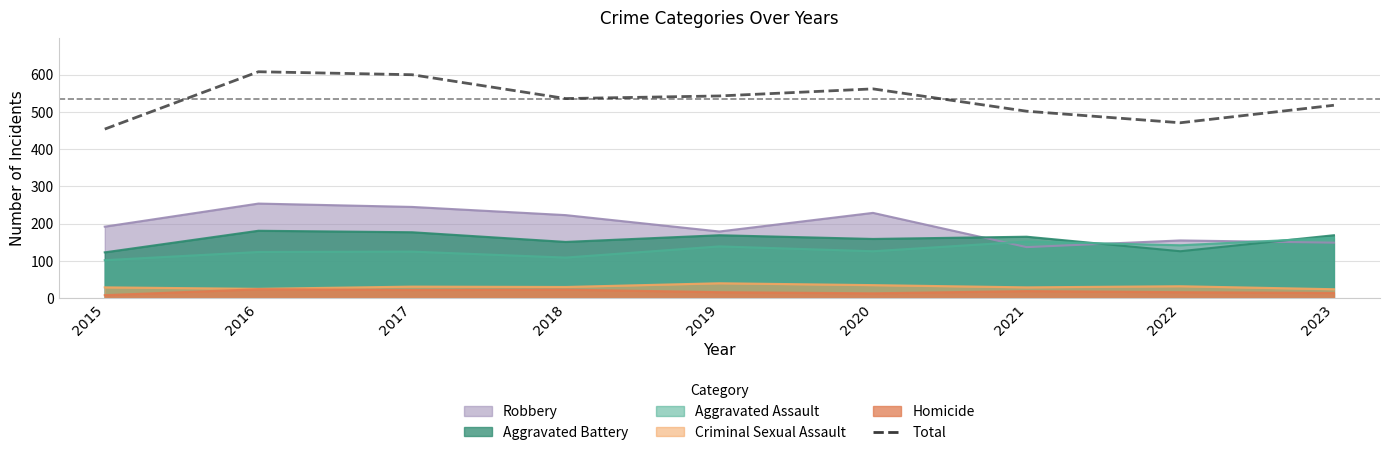

How many data points are above 536?

4